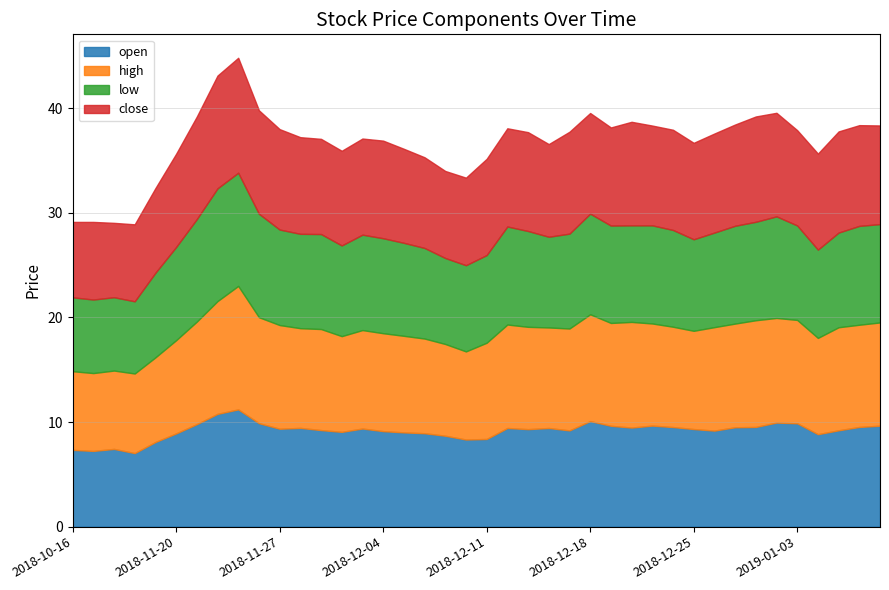

List the series in order of their peak value, lowest first.

low, close, open, high